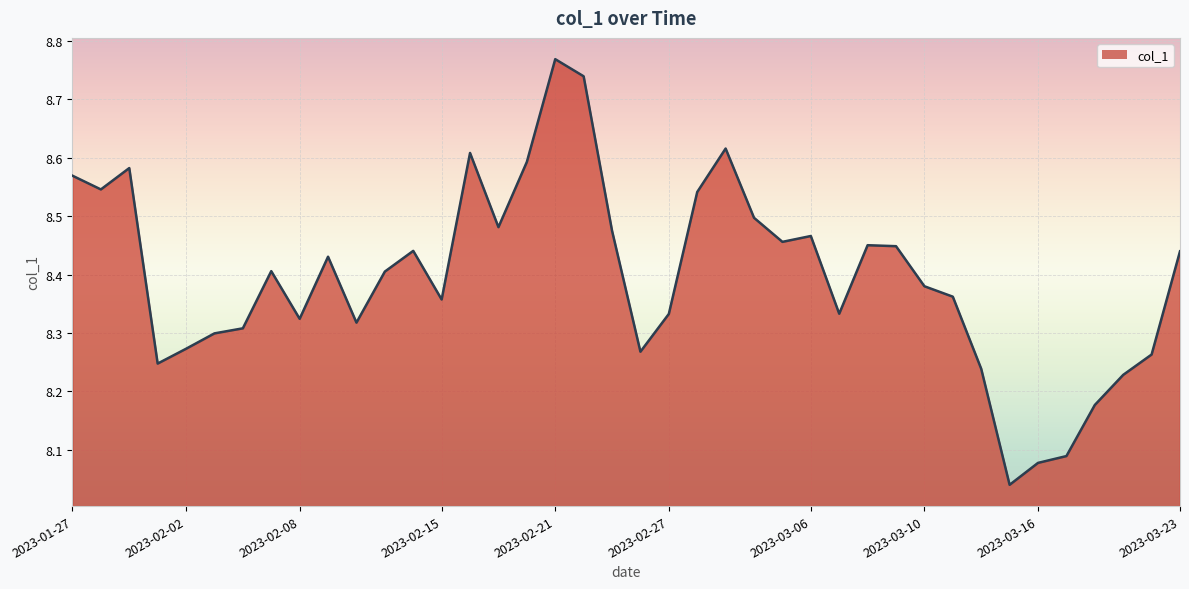

What is the difference between the maximum and minimum values?

0.7